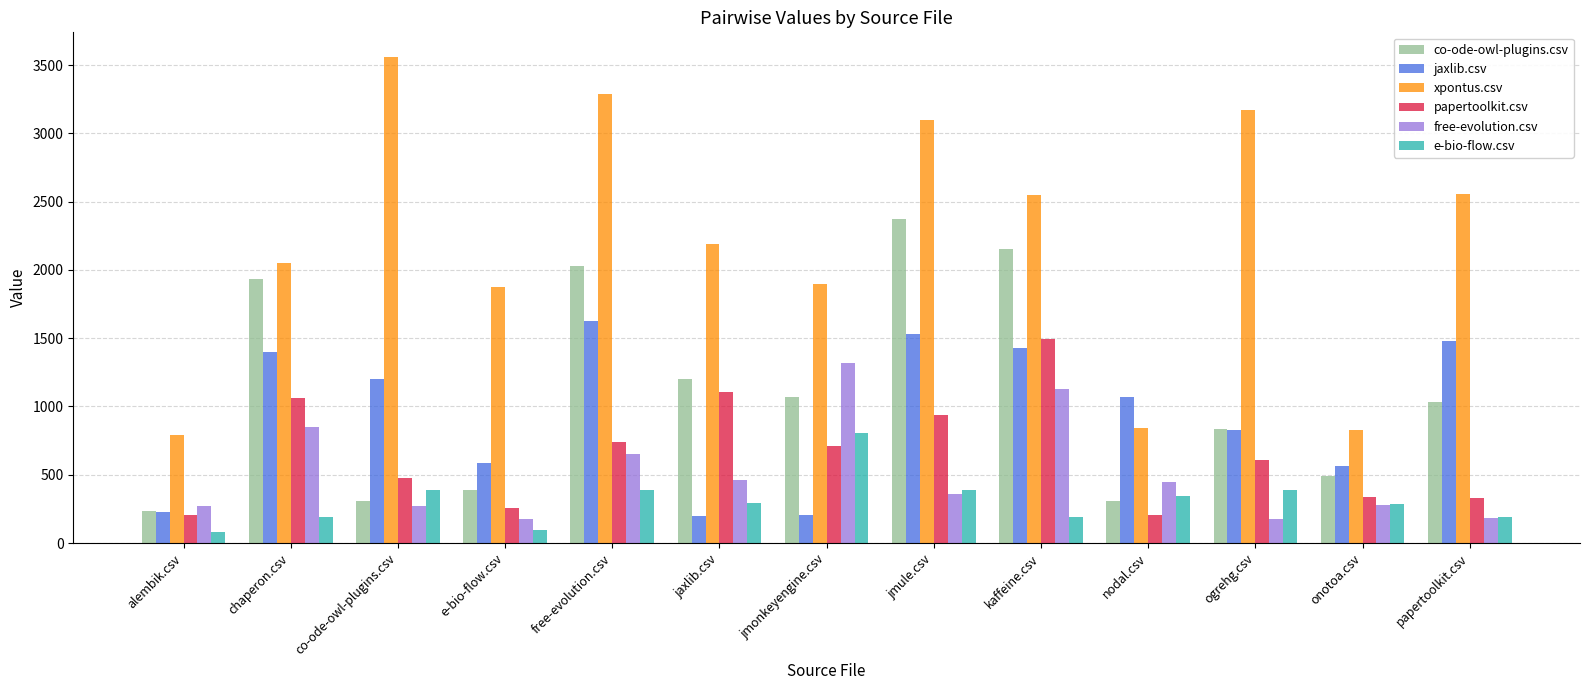

What is the difference between the highest and lowest values at free-evolution.csv?

2902.5